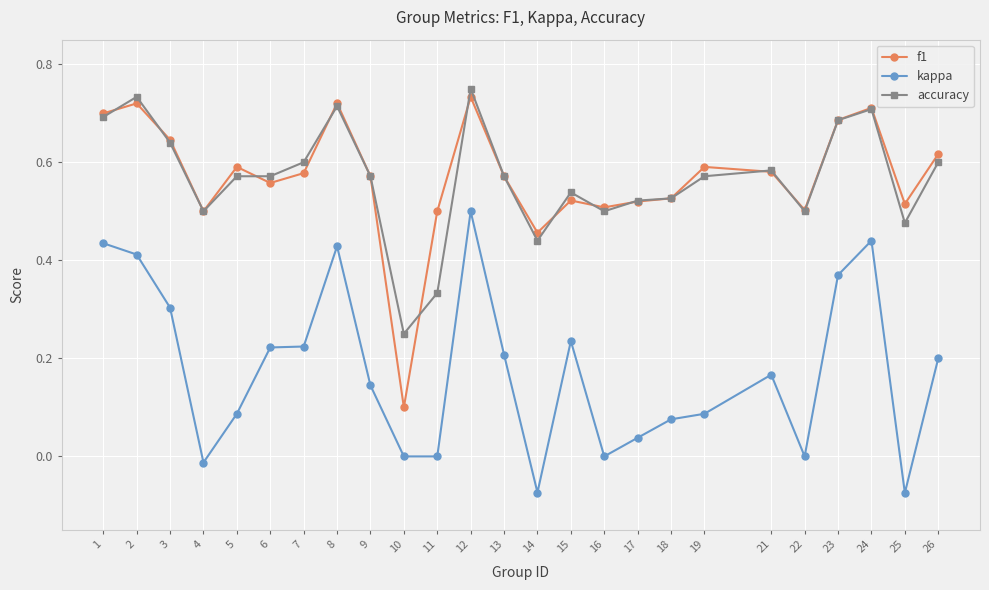

At which category does accuracy reach its first local peak?

2